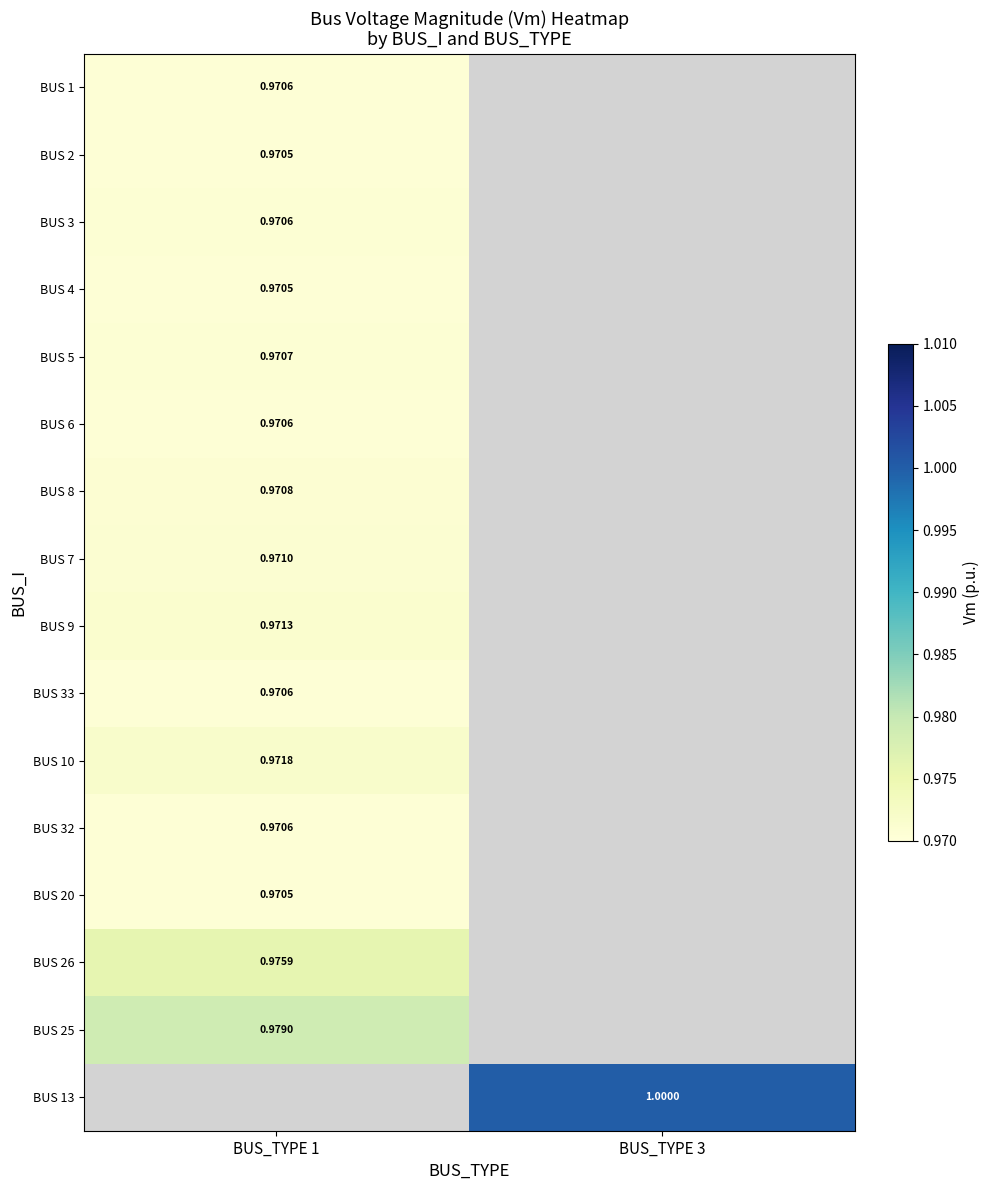

How many distinct data groups are displayed?

16